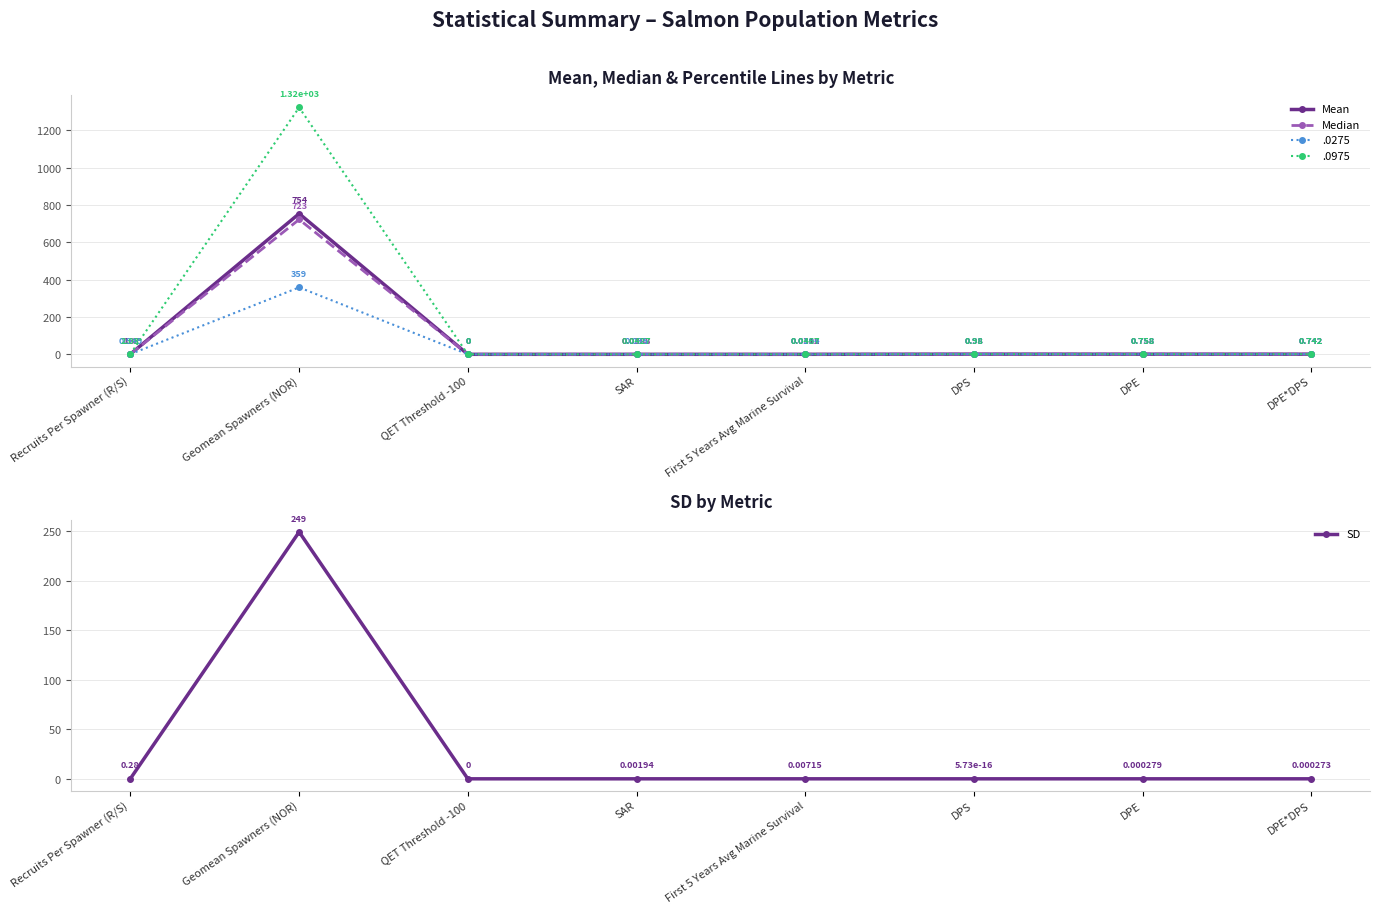

Which series has the largest total across all categories?

Mean